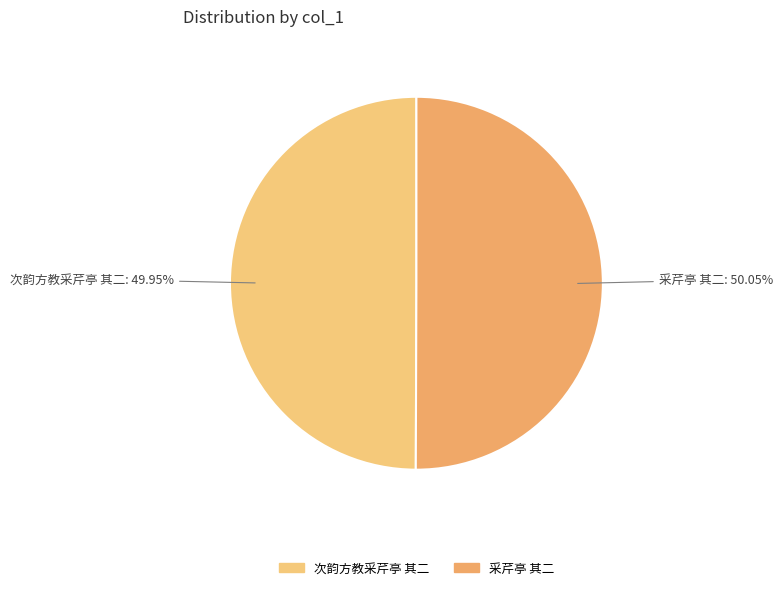

To the nearest percent, what percentage of the pie is 采芹亭 其二?

50%